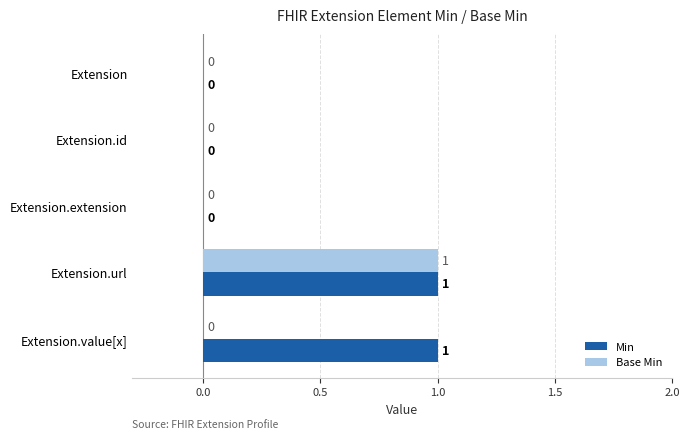

Is it true that Base Min equals 1 at Extension.value[x]?

False